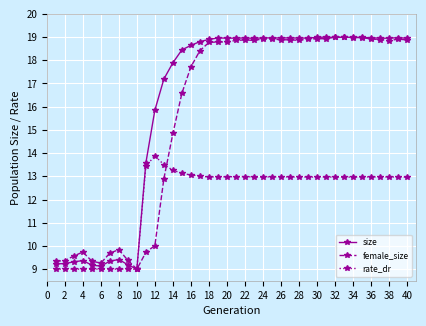

What is the maximum value shown in the chart?

19.0